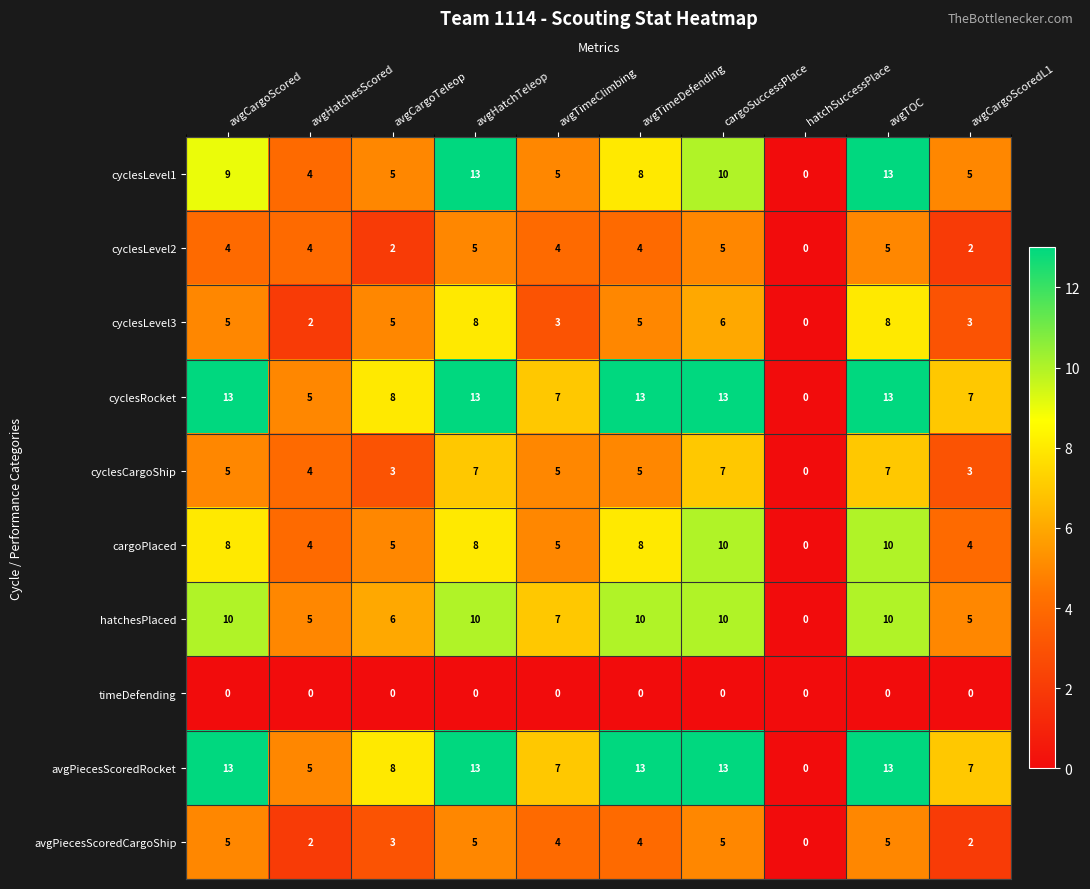

How many categories are shown in the chart?

10